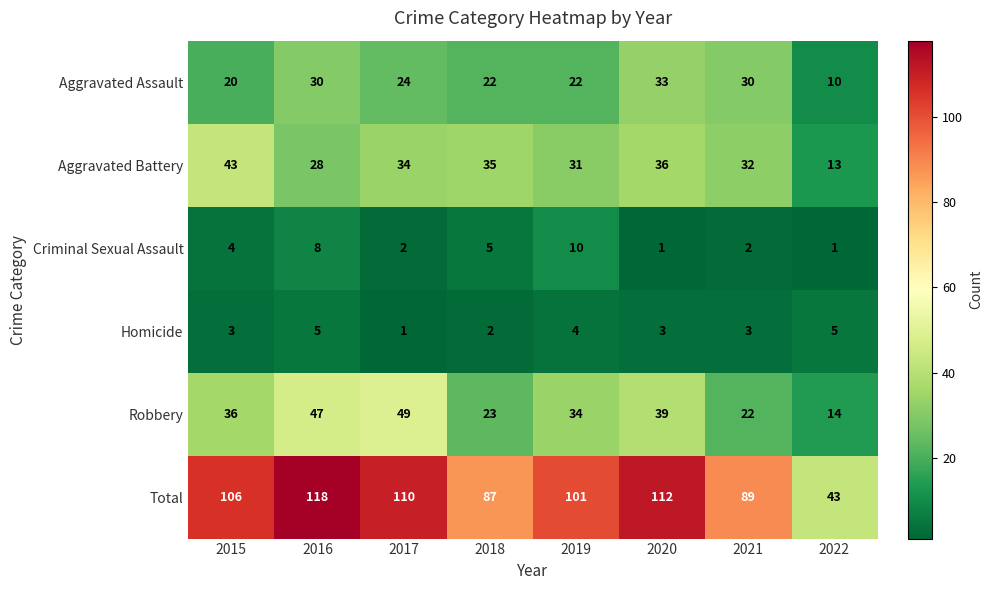

What is the difference between the second highest and minimum values in the Homicide series?

4